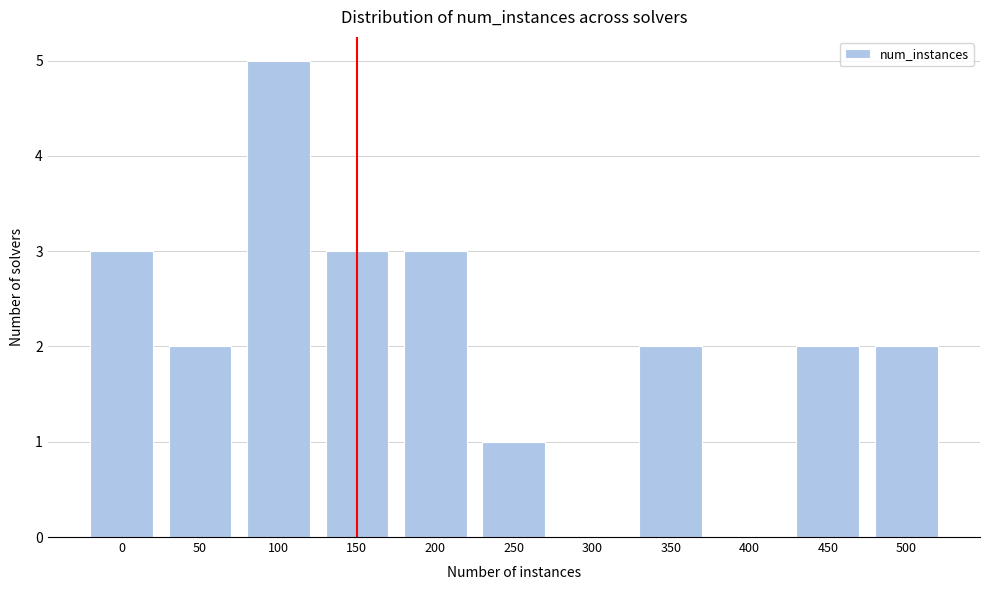

Reading left to right, list all the values displayed in this chart.

0=3	50=2	100=5	150=3	200=3	250=1	300=0	350=2	400=0	450=2	500=2